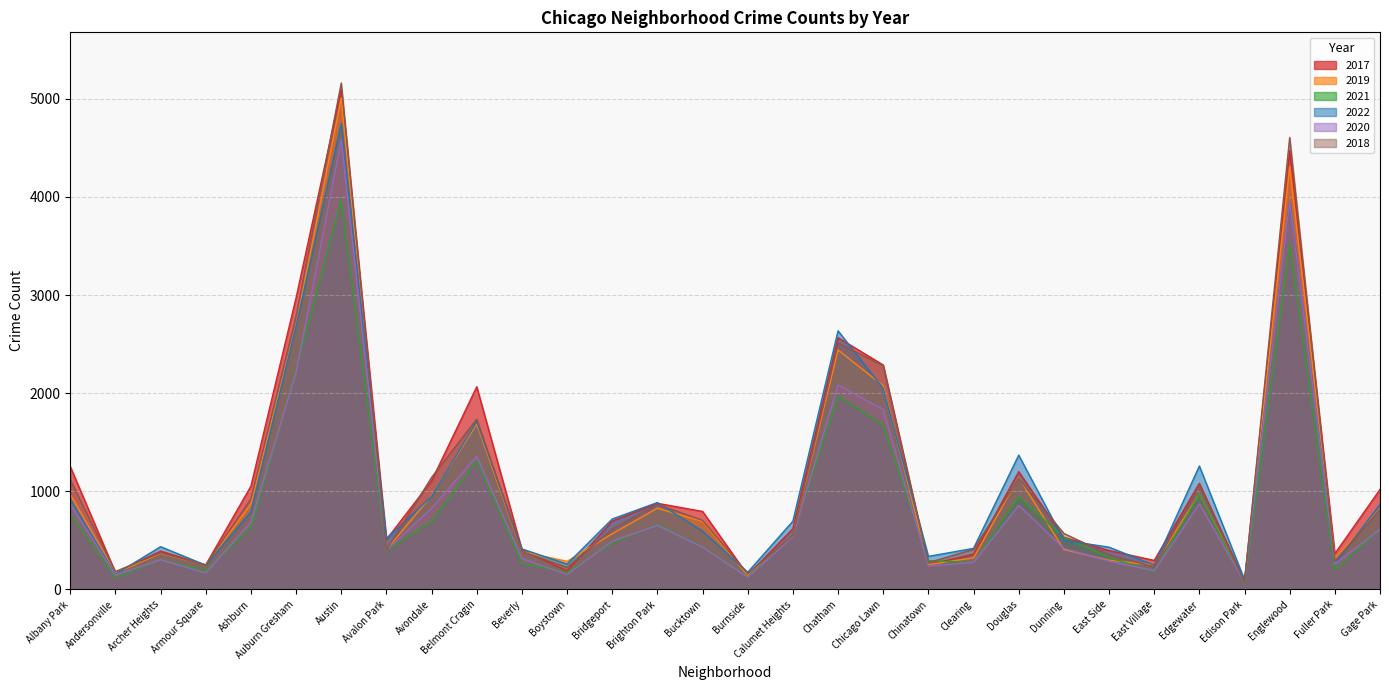

True or false: 2021 and 2019 intersect in this chart.

True